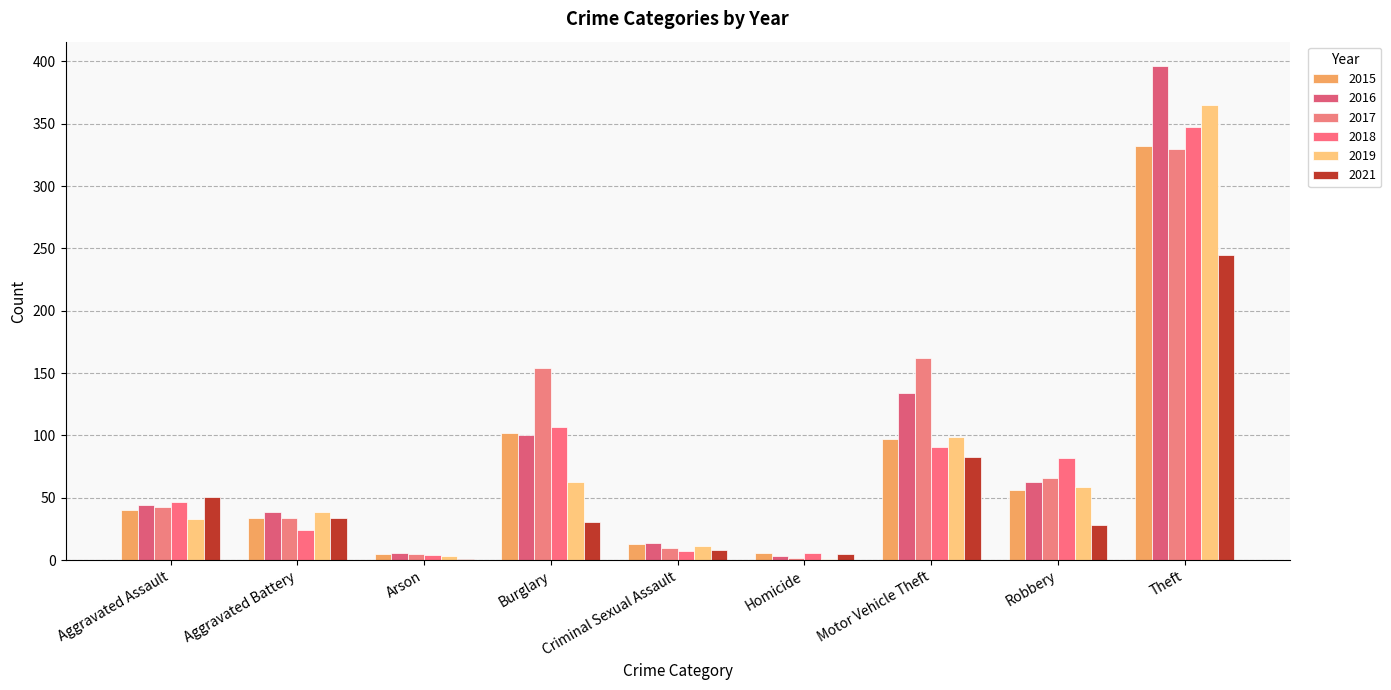

How many groups of bars are there?

9